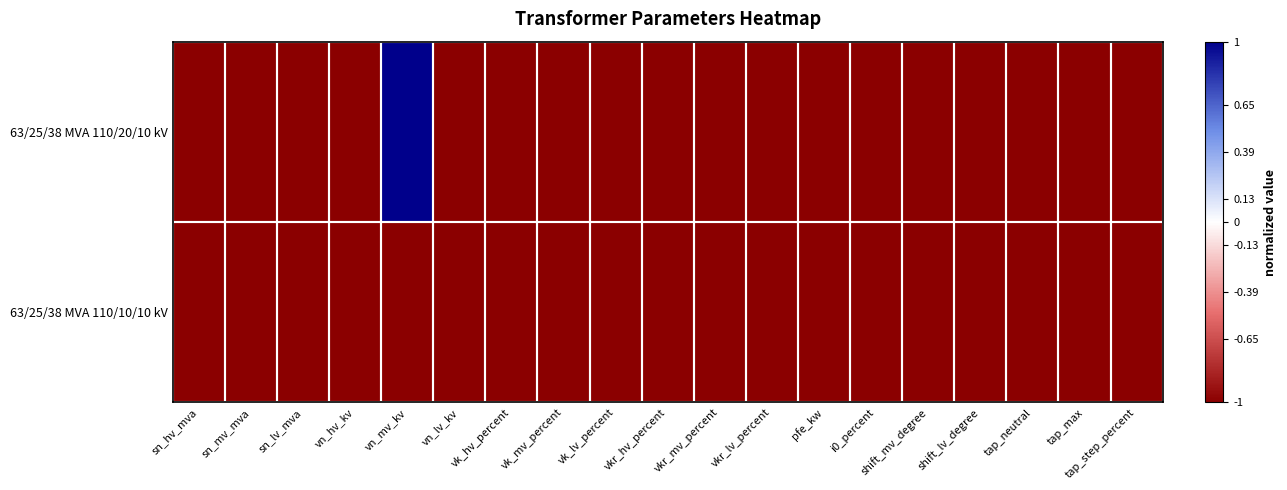

Rank the series at tap_step_percent from lowest to highest value.

63/25/38 MVA 110/20/10 kV, 63/25/38 MVA 110/10/10 kV